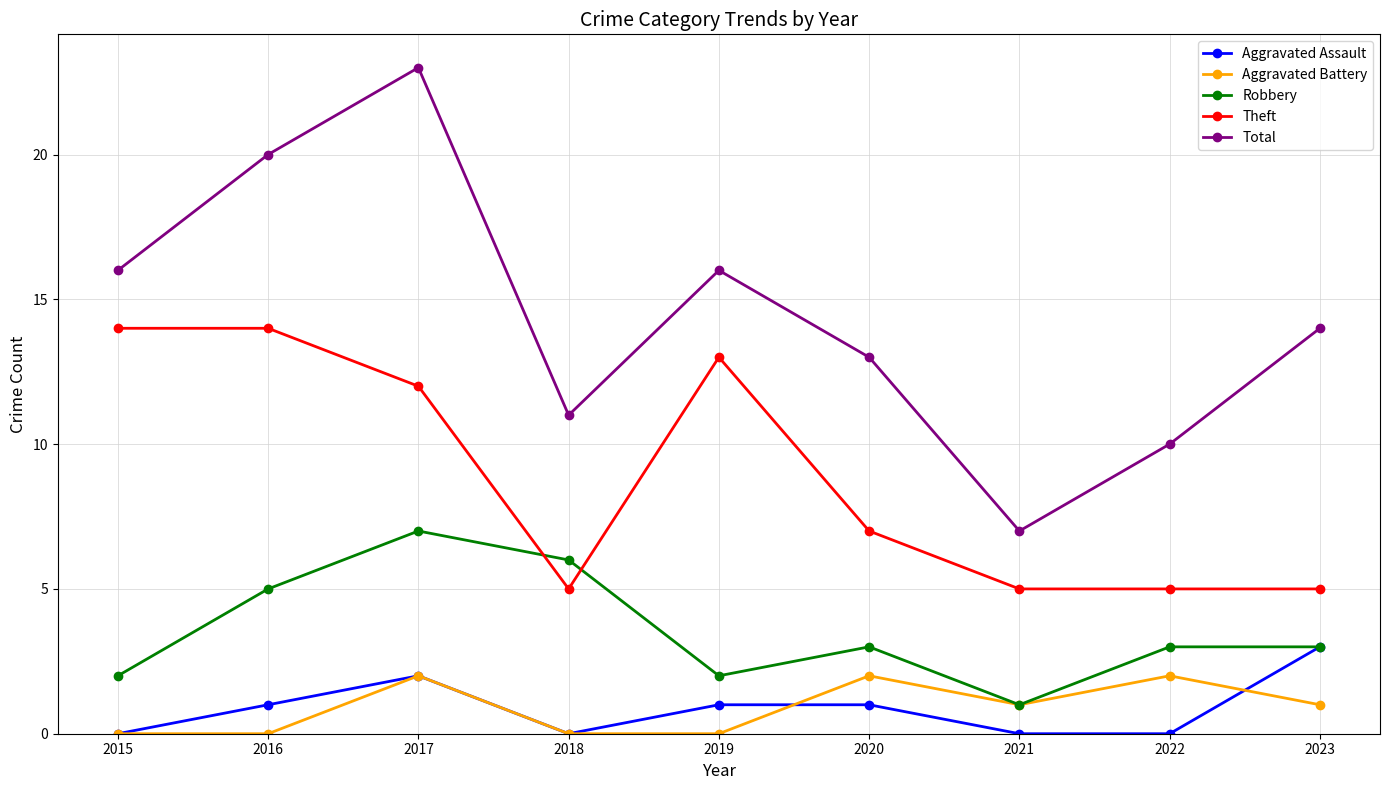

True or false: Aggravated Battery and Theft intersect in this chart.

False